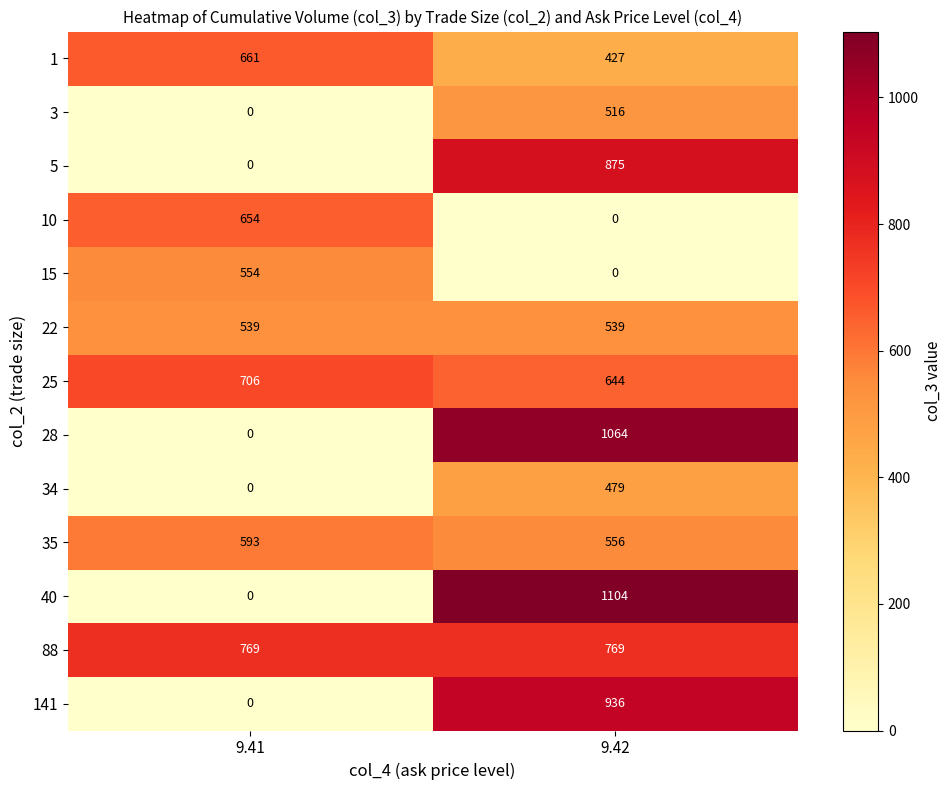

At how many categories does at least one series exceed 716?

2